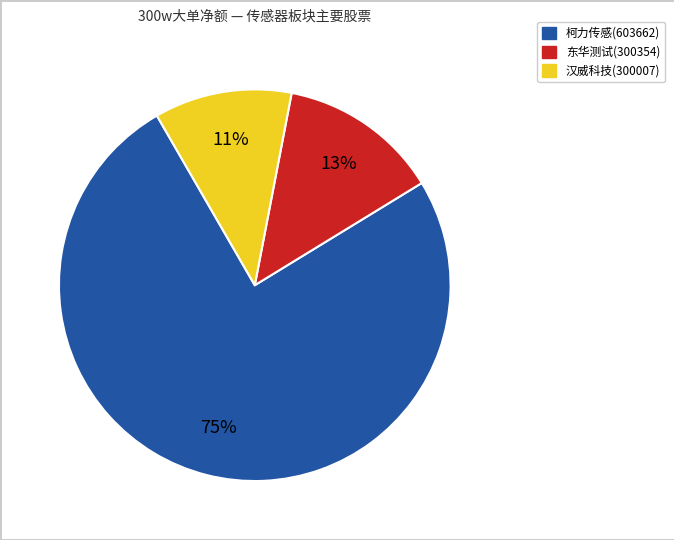

Do 柯力传感(603662) and 东华测试(300354) together represent more than half of the pie?

Yes